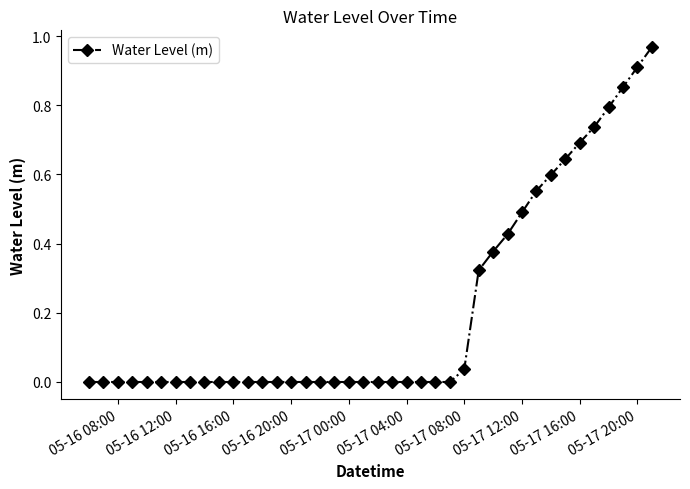

True or false: the data has more than 0 interior local peaks.

True